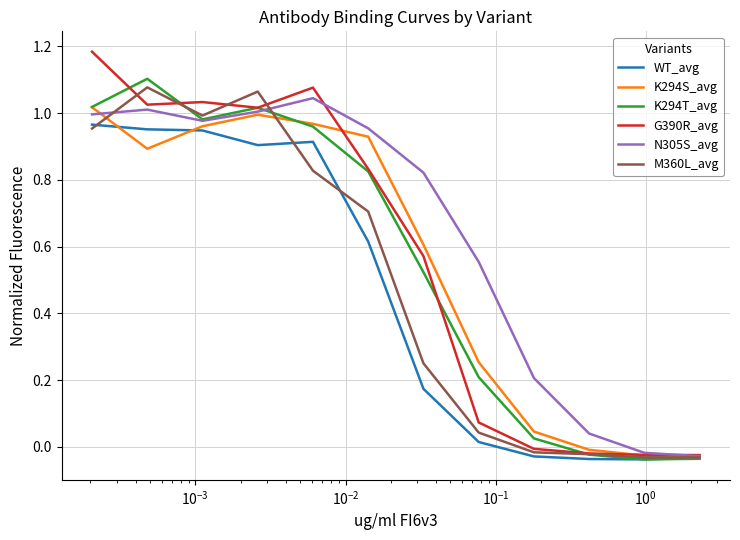

Which series has the largest total across all categories?

N305S_avg